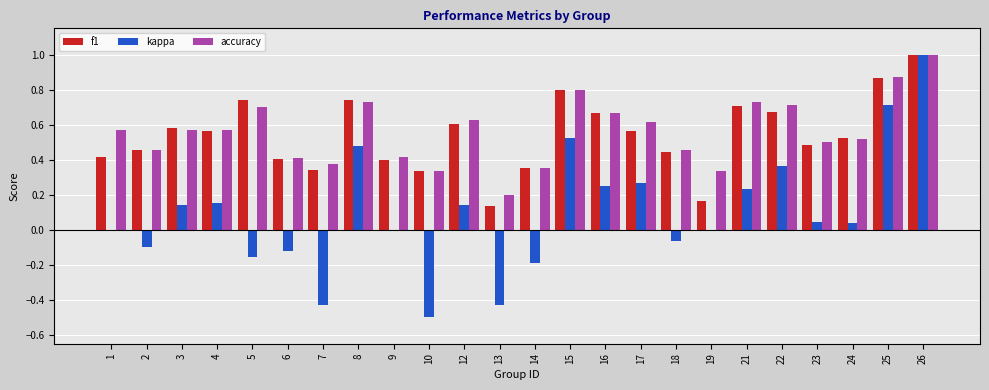

Are the bars grouped side by side (vs. stacked)?

Yes